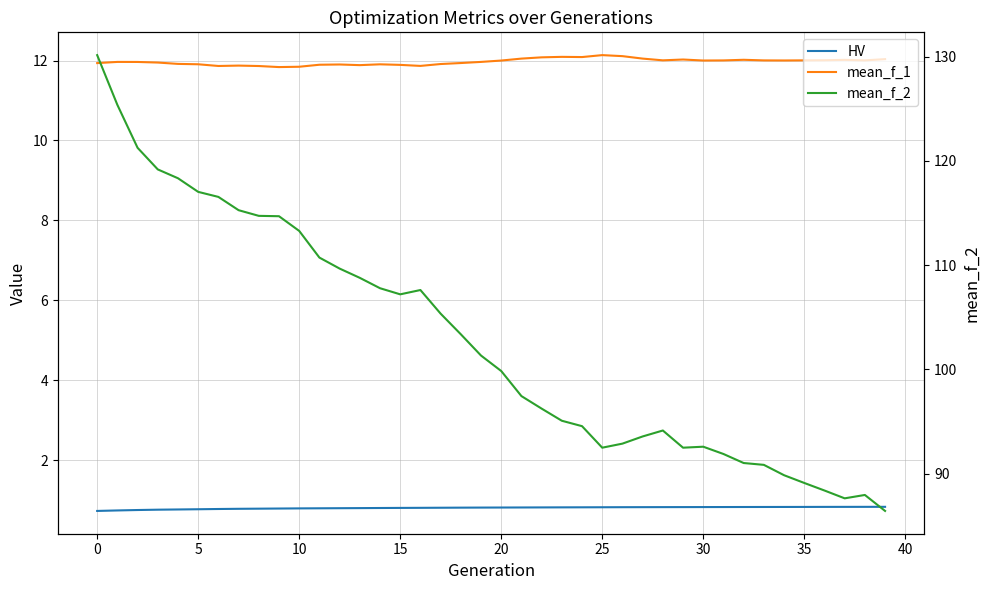

Which series has the largest total across all categories?

mean_f_2